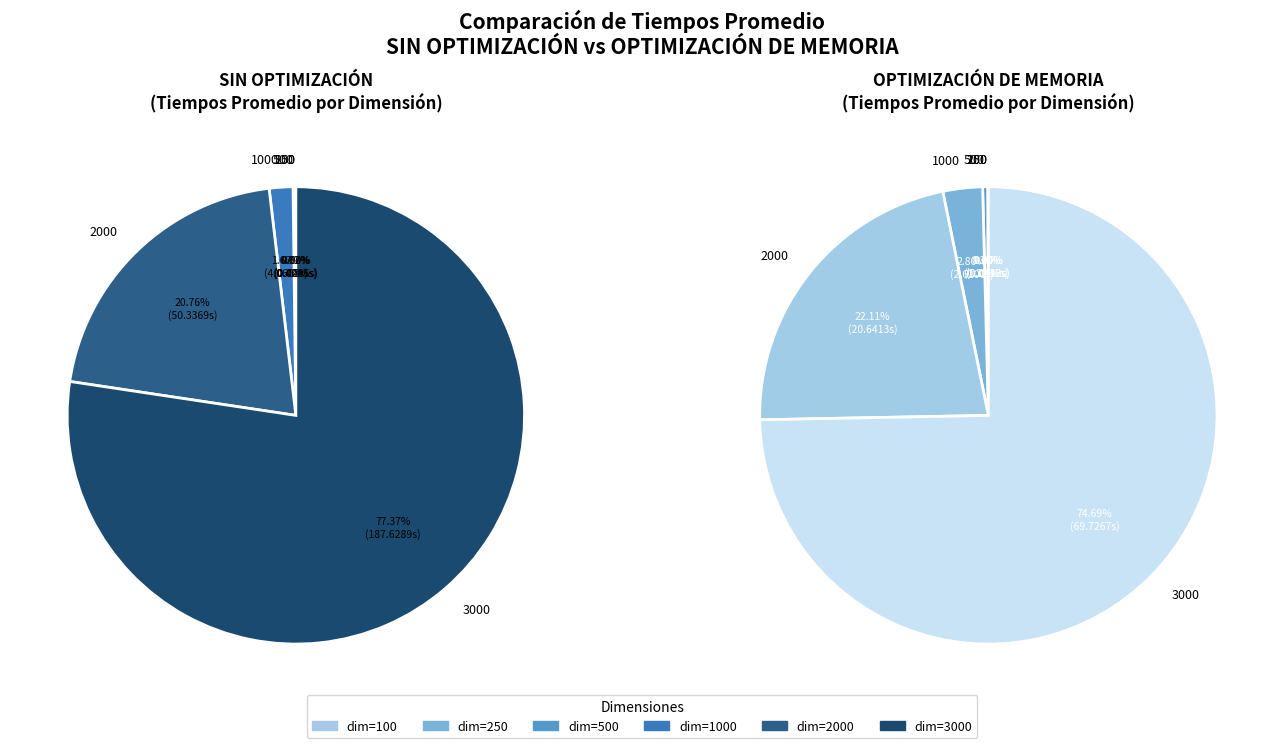

To the nearest percent, what is the average slice percentage?

17%